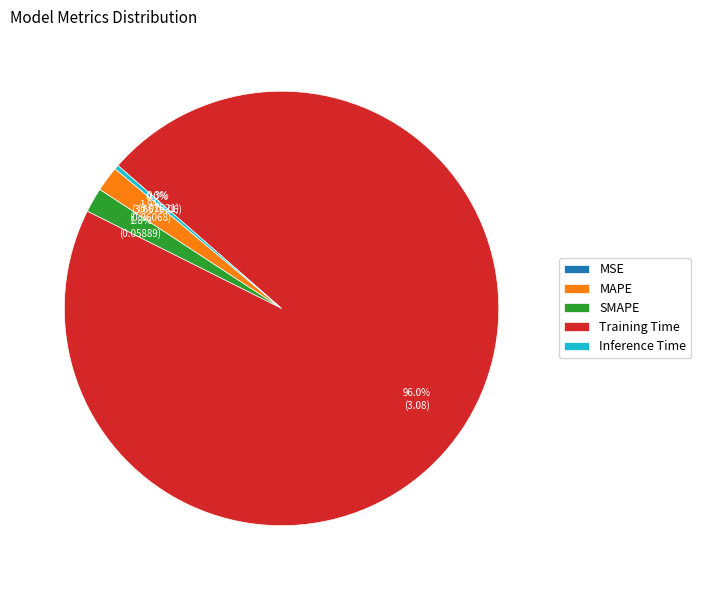

To the nearest percent, what portion does SMAPE represent?

2%